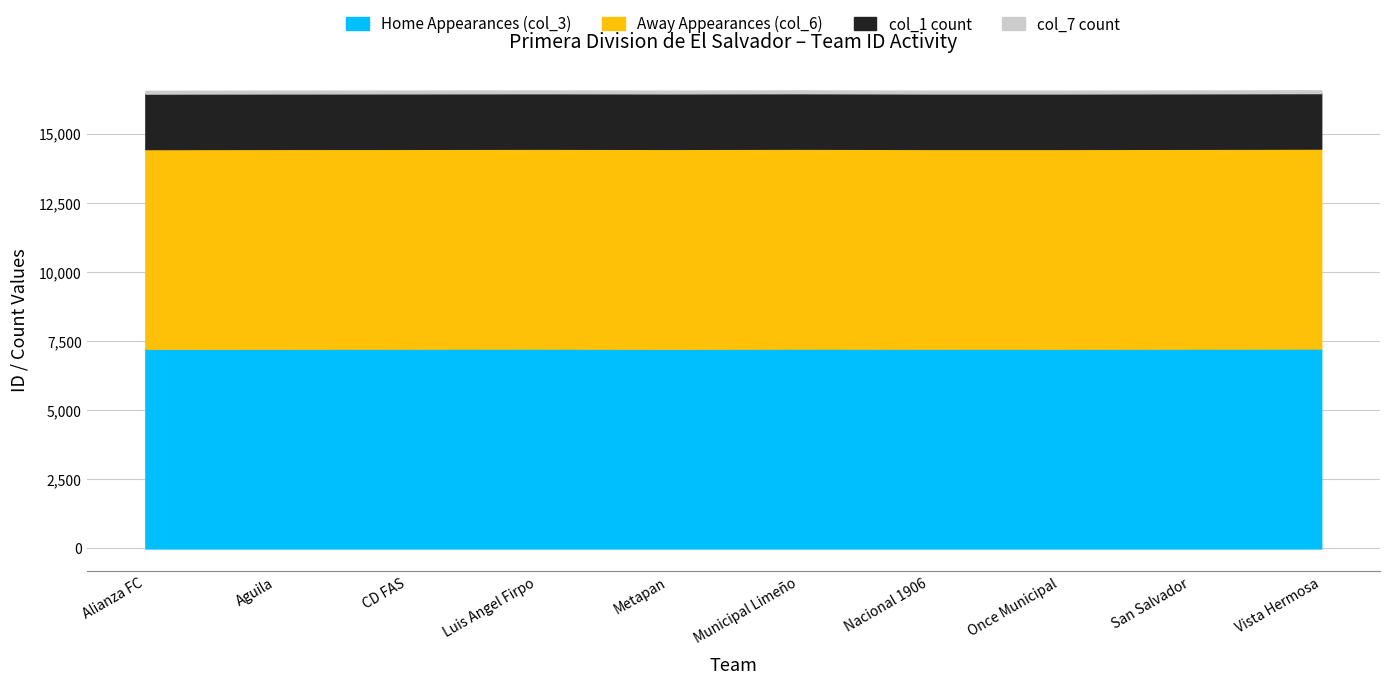

What is the value of the Away Appearances (col_6) point at the 3rd from the left?

7227